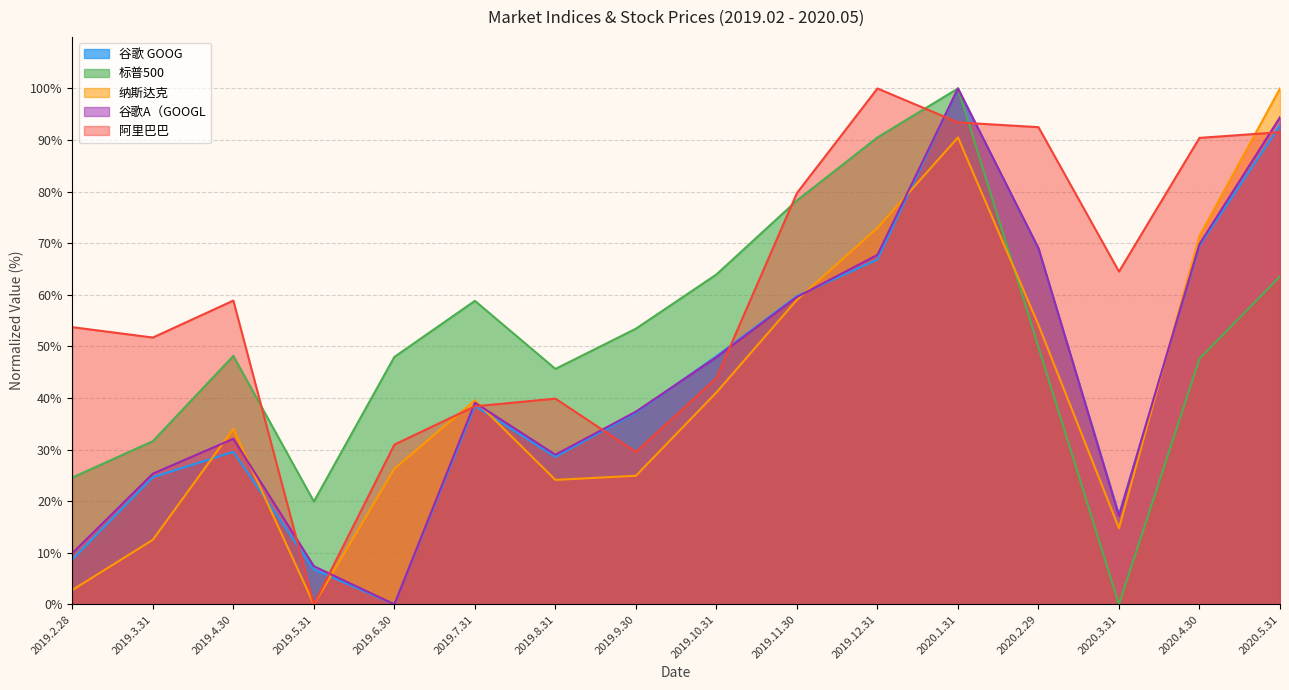

Is the value of 谷歌A（GOOGL at 2020.1.31 greater than the value of 标普500 at 2019.2.28?

Yes